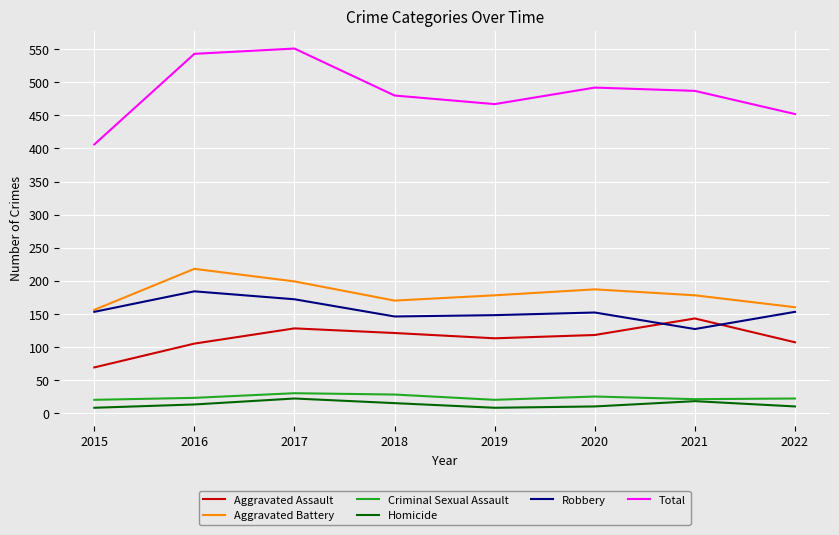

True or false: Homicide has a value of 8 at 2015.

True